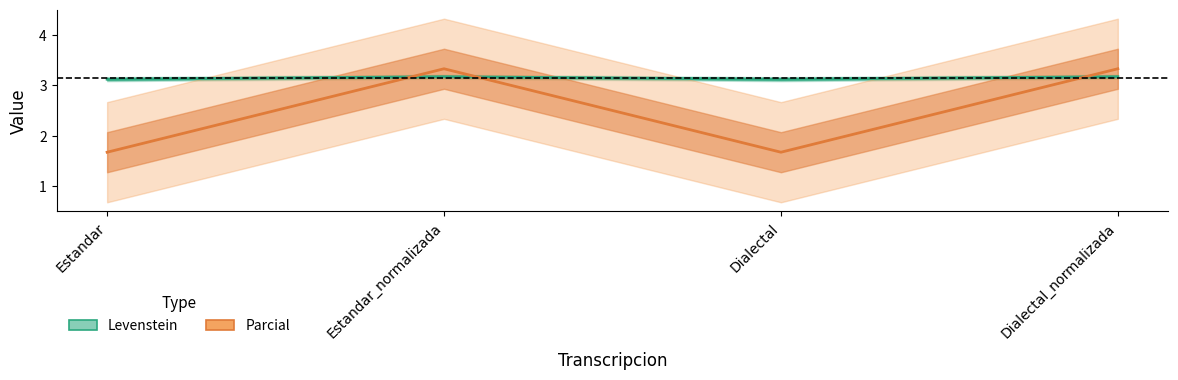

How many Parcial (÷20) values are between 1 and 3?

2